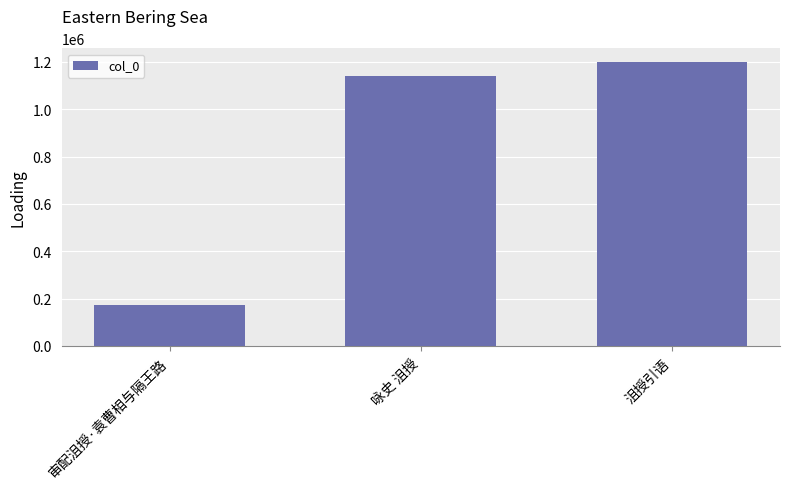

What position from the right is 审配沮授·袁曹相与隔王路?

3